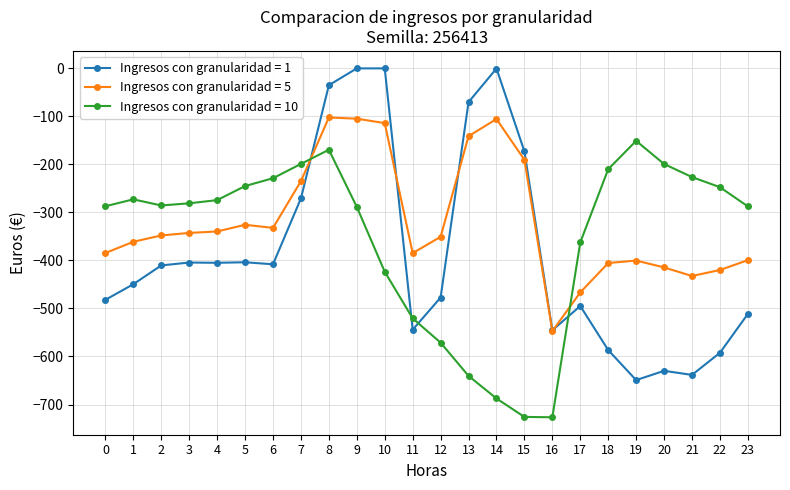

The value of Ingresos con granularidad = 1 at 1 is -449.5. True or false?

True